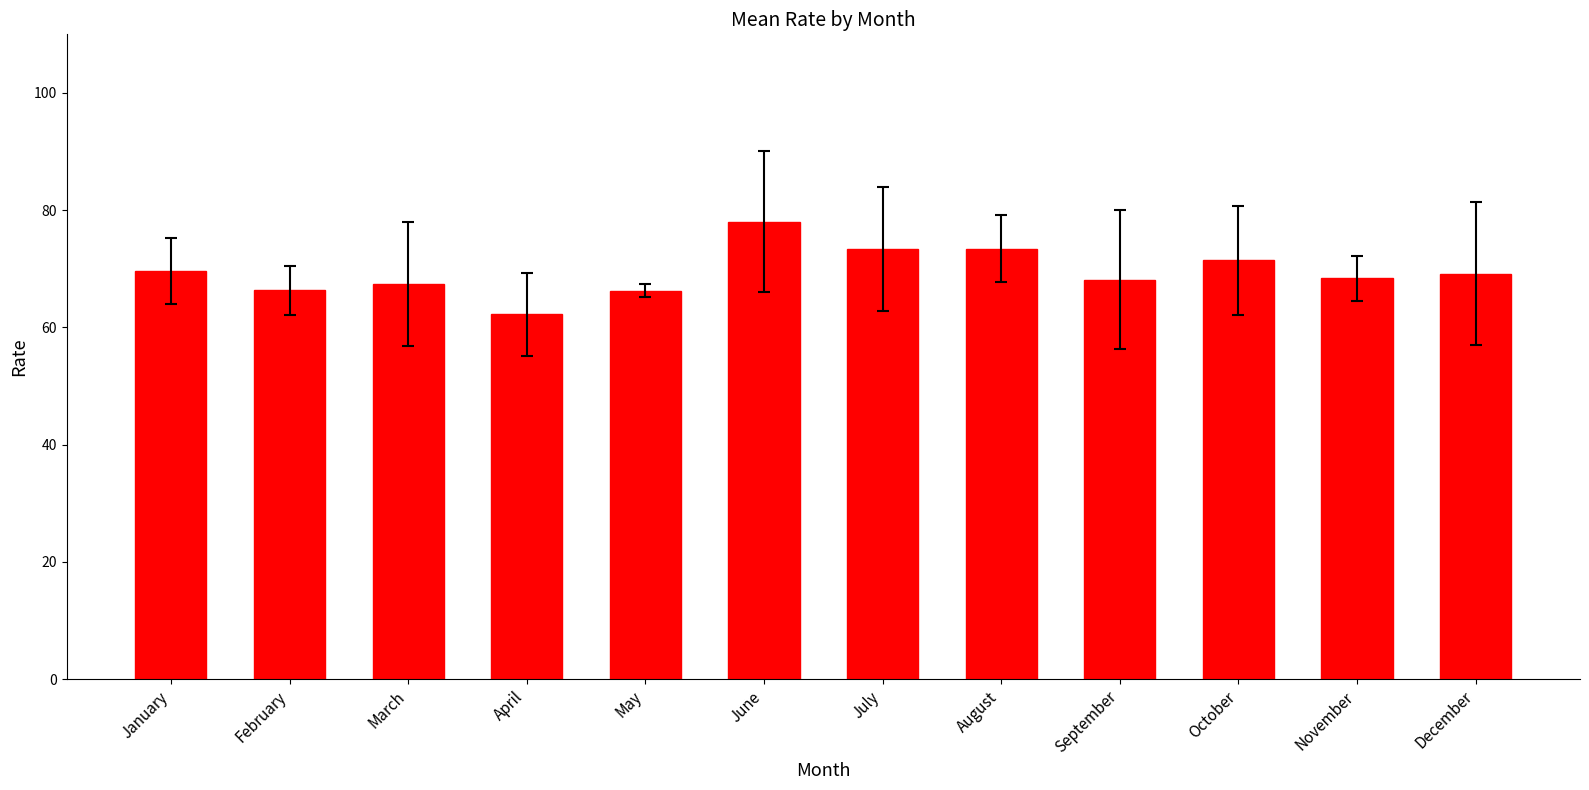

The chart shows a value of 45.2 at September. True or false?

False